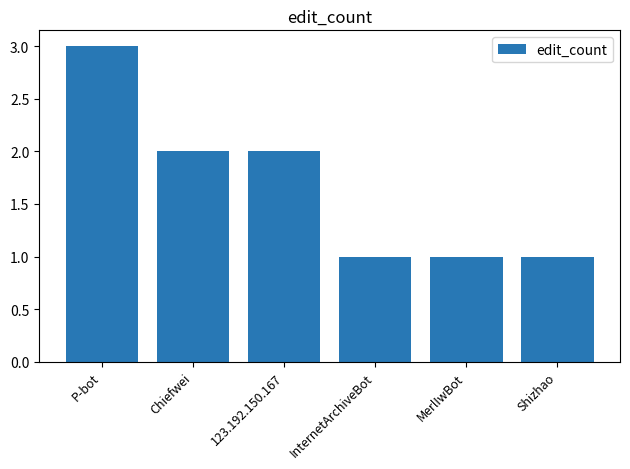

True or false: the data shows 1 at Shizhao.

True